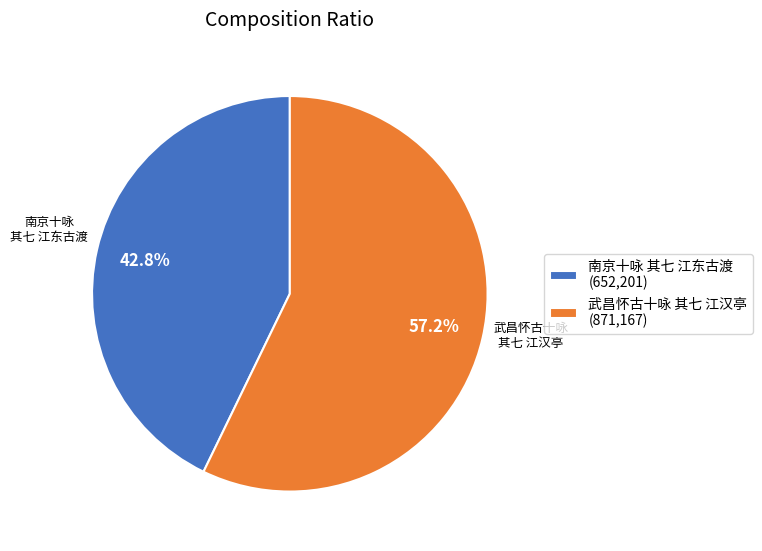

To the nearest percent, what is the difference between the 南京十咏 其七 江东古渡 and 武昌怀古十咏 其七 江汉亭 slice percentages?

14%